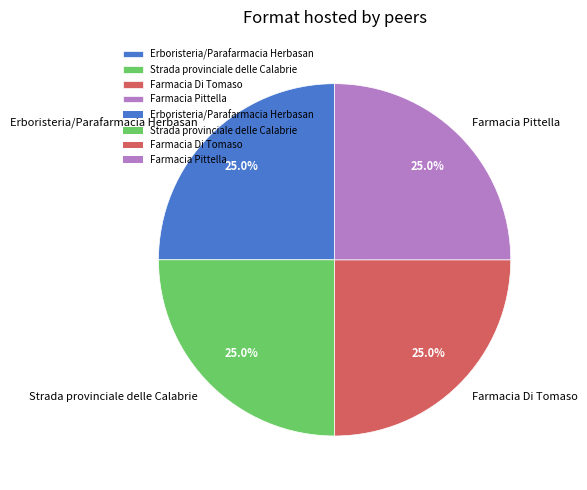

How many segments does this pie chart have?

4